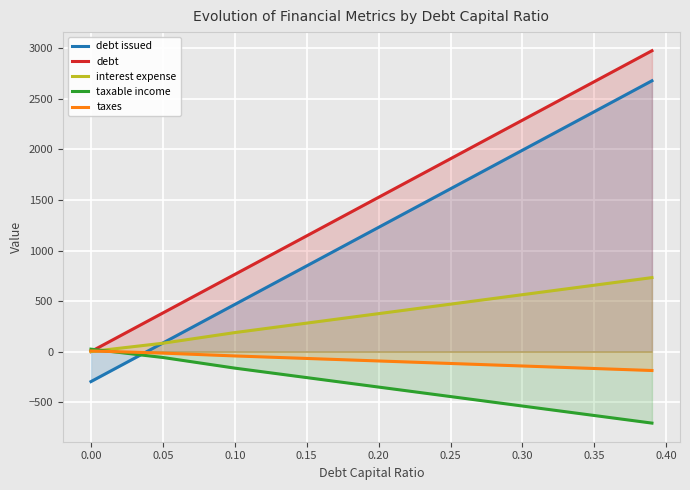

What is the difference between the highest and lowest values at 0.25?

2354.3